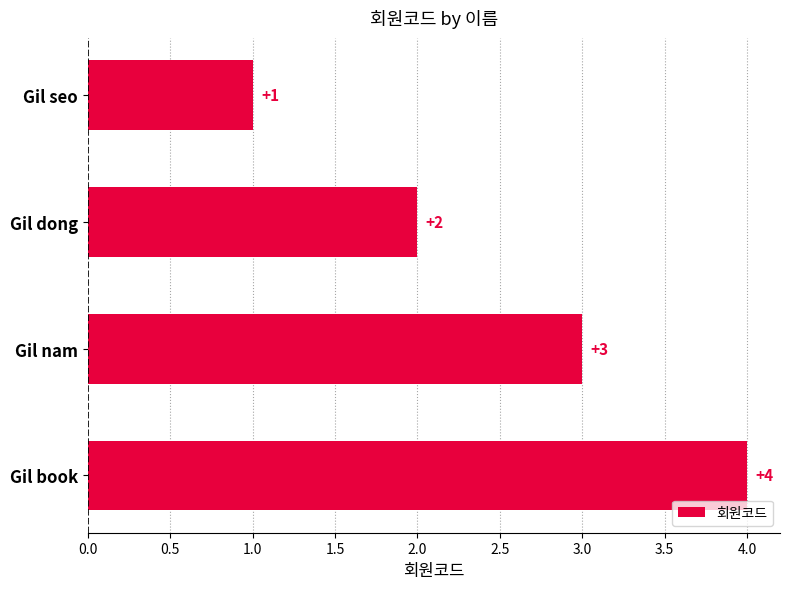

Which has a higher value, Gil book or Gil dong?

Gil book